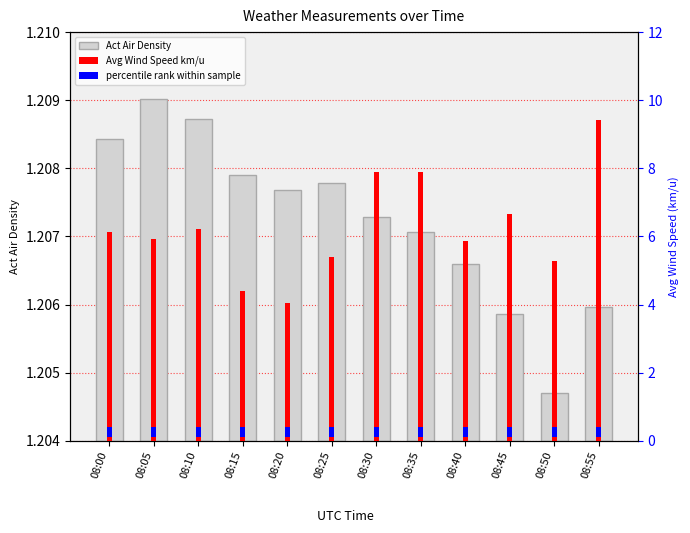

The Avg Wind Speed km/u series shows 1.5 at 08:50. True or false?

False